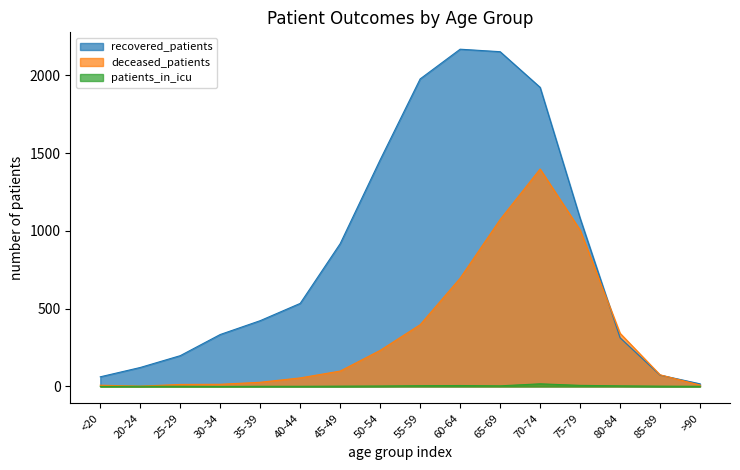

True or false: recovered_patients has more than 2 interior local peaks.

False